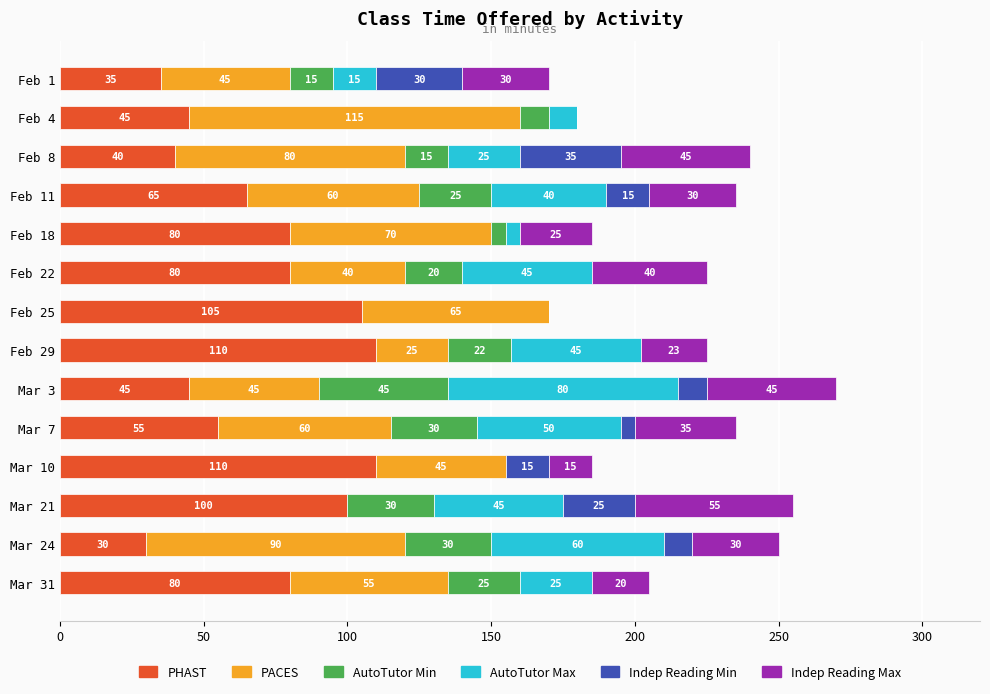

What value does the PHAST series have at Feb 18, to the nearest 10?

80